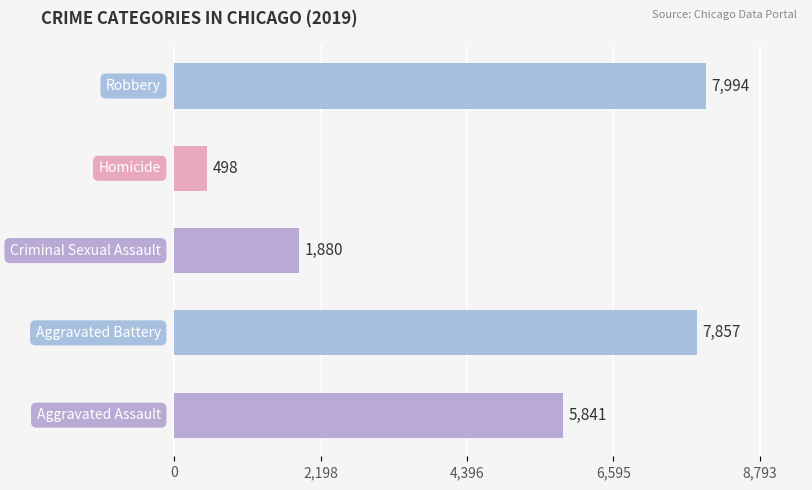

What is the smallest value displayed?

498